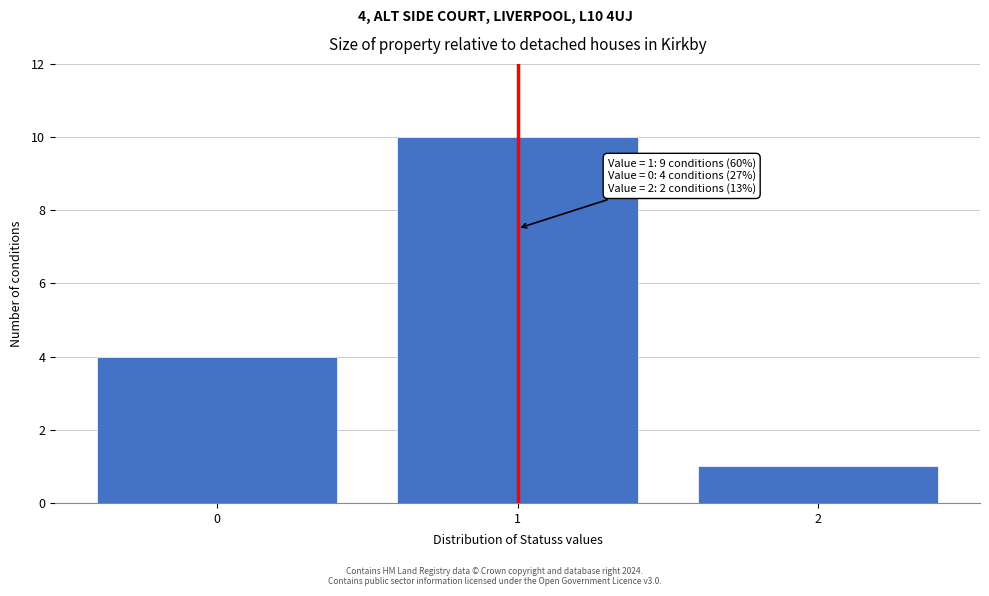

Reading left to right, list all the values displayed in this chart.

0=4	1=10	2=1